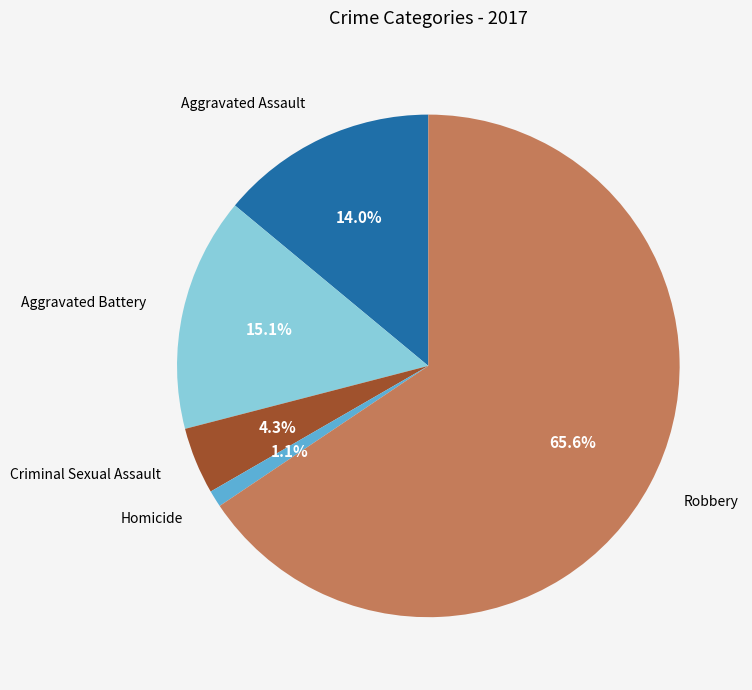

What portion of the pie excludes Homicide?

98.9%